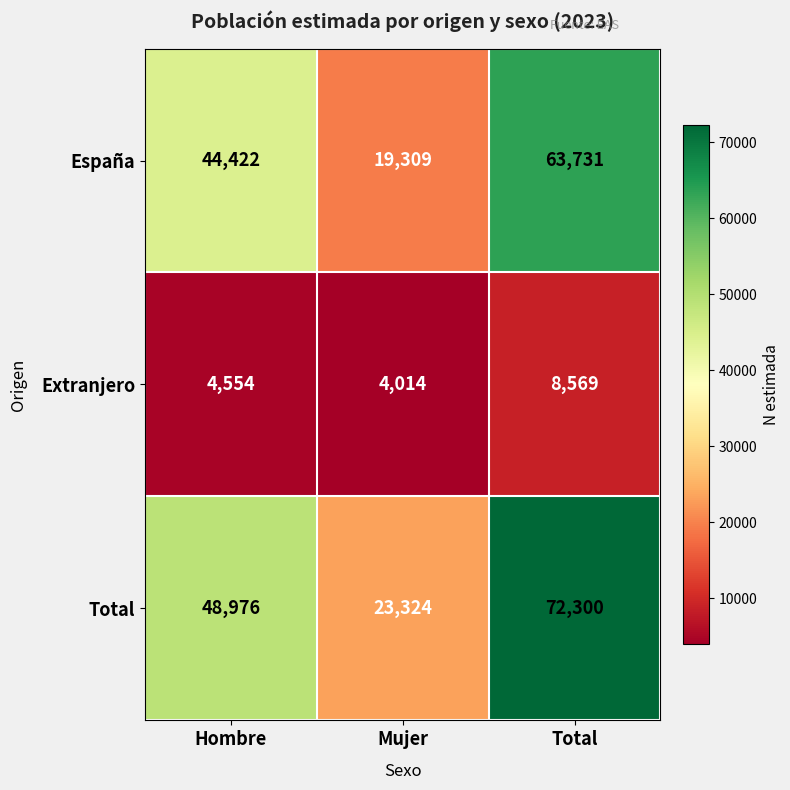

How many series are shown in this chart?

3